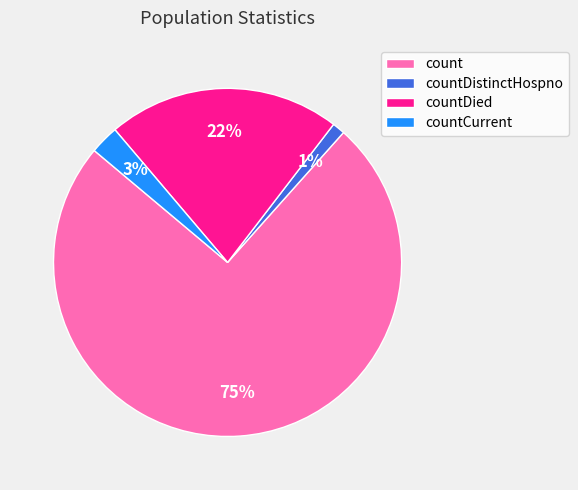

How many slices are in this pie chart?

4